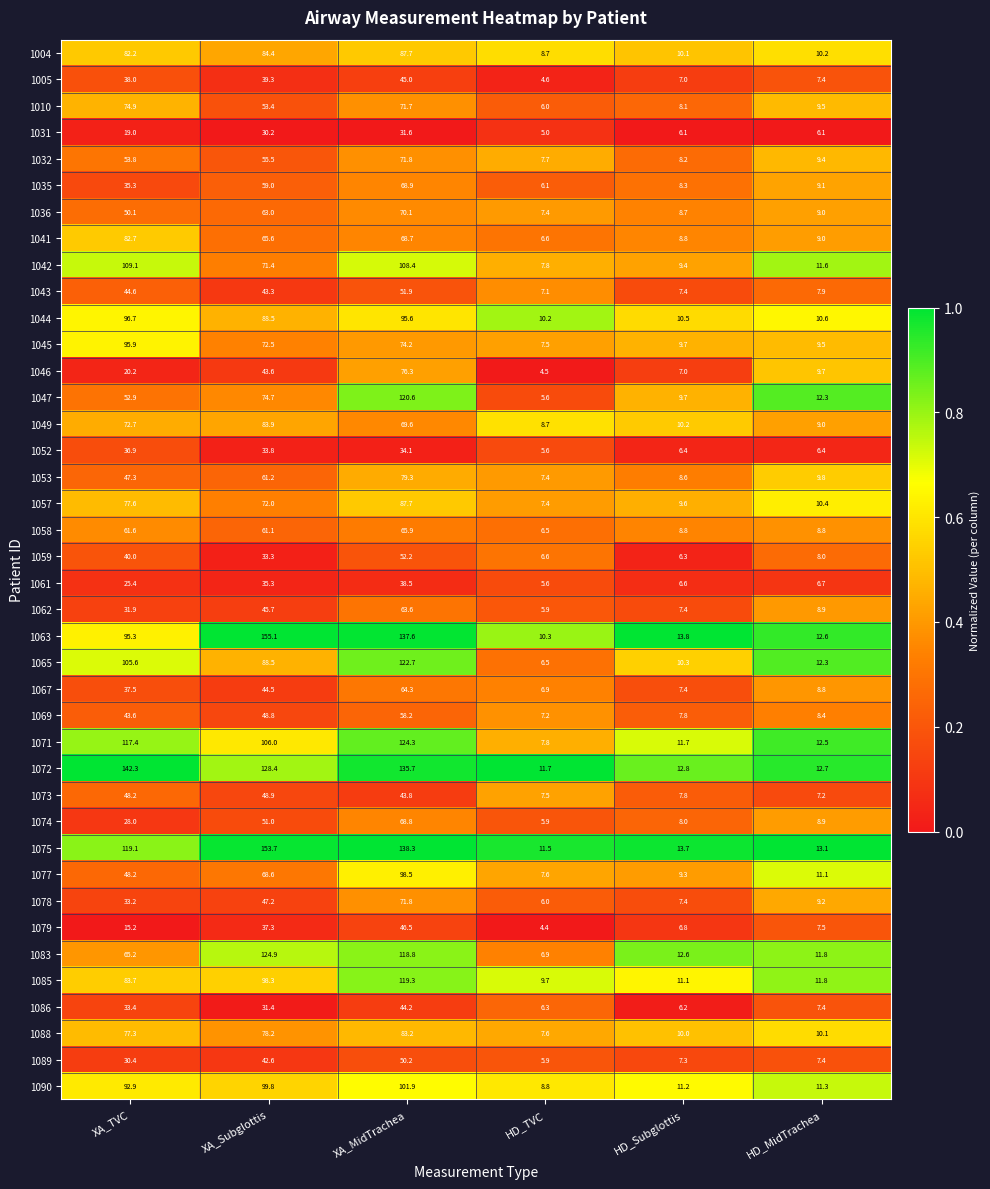

What is the total value across all series at HD_Subglottis?

358.1